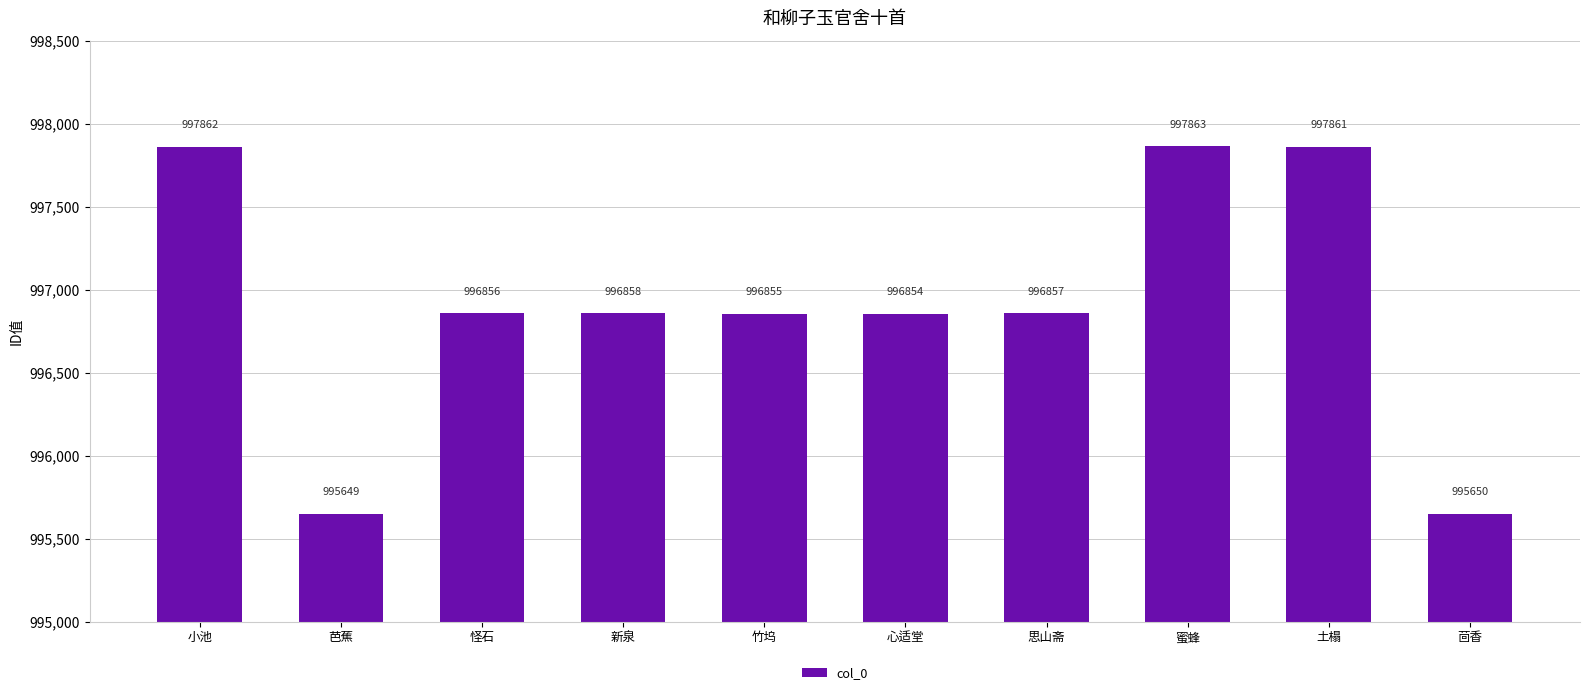

Rank the categories by value from highest to lowest.

蜜蜂, 小池, 土榻, 新泉, 思山斋, 怪石, 竹坞, 心适堂, 茴香, 芭蕉